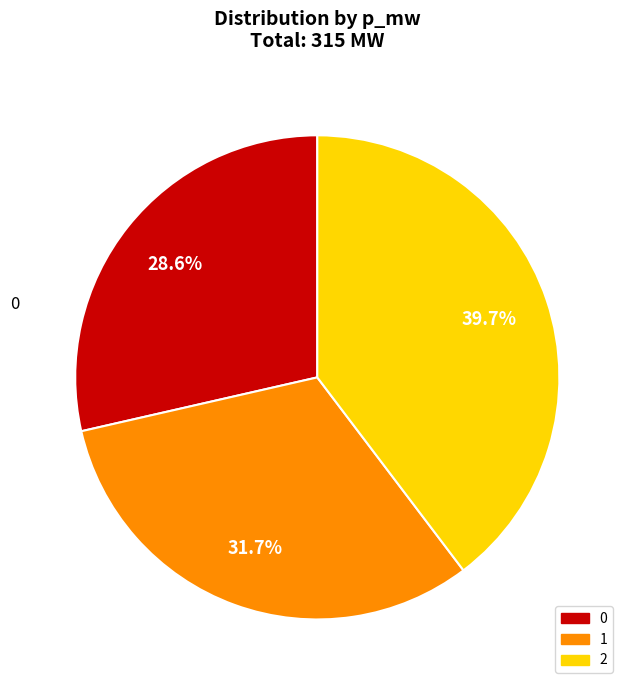

Count the number of slices in the pie.

3